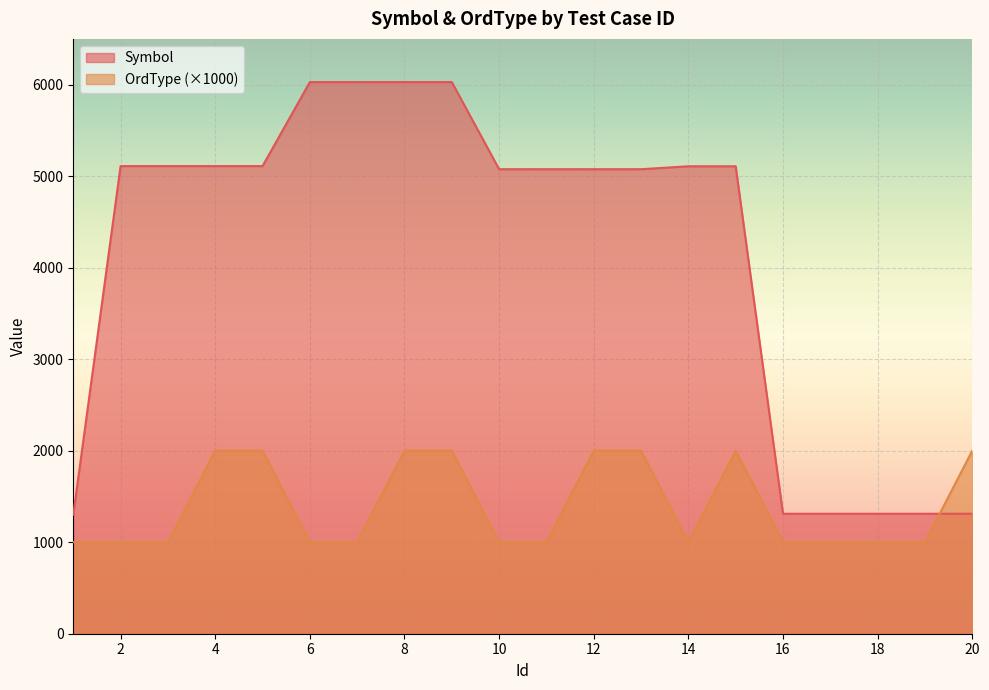

Between which two adjacent categories do OrdType and Symbol first intersect?

19 and 20